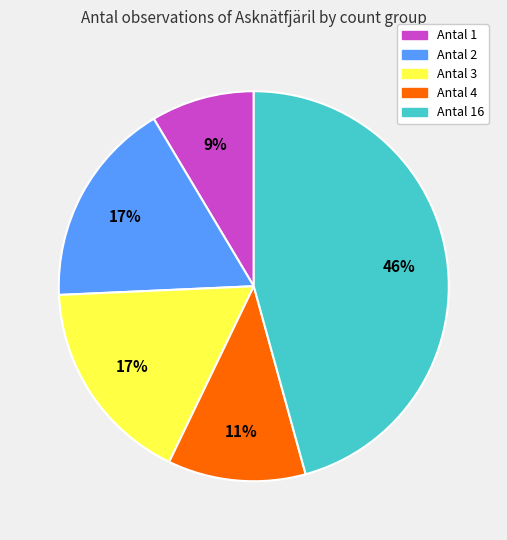

Do Antal 1 and Antal 16 together represent more than half of the pie?

Yes